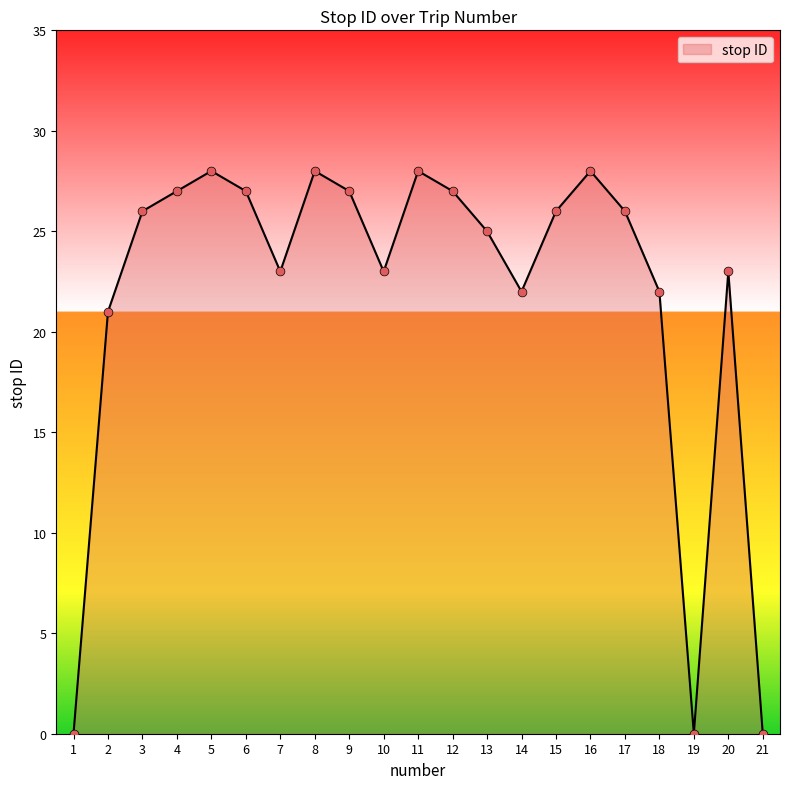

What is the change in value from 3 to 18?

-4